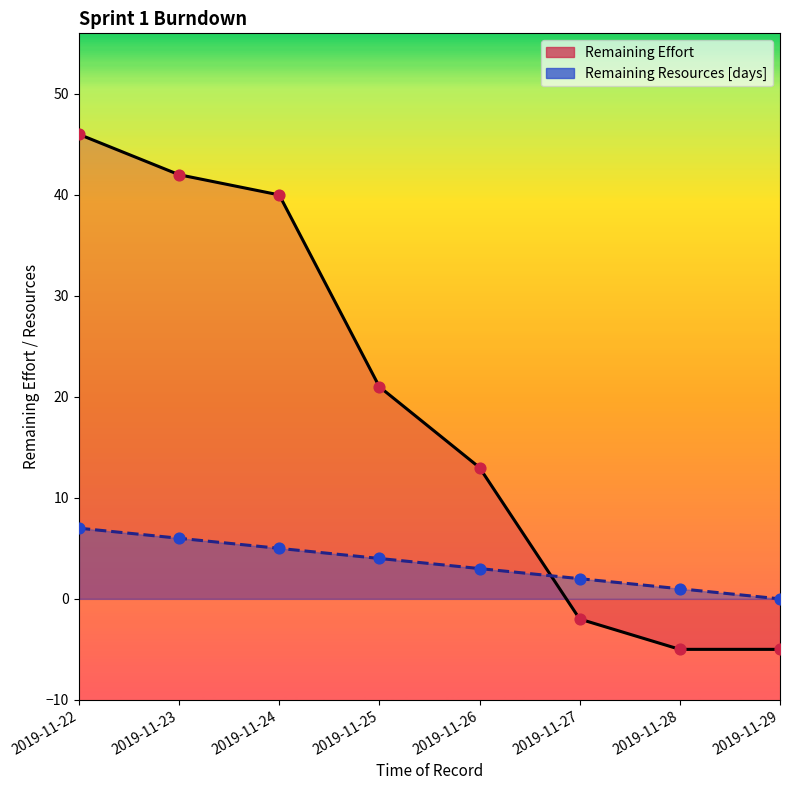

Which series has the largest total across all categories?

Remaining Effort (line)